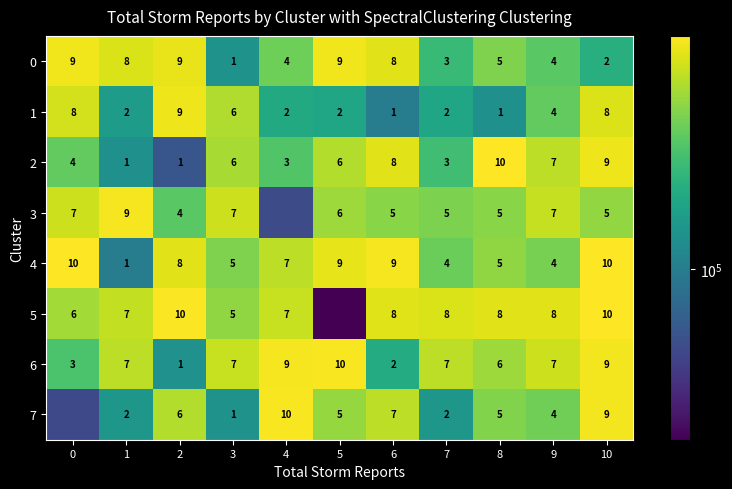

What value does the 0 series have at 9?

4